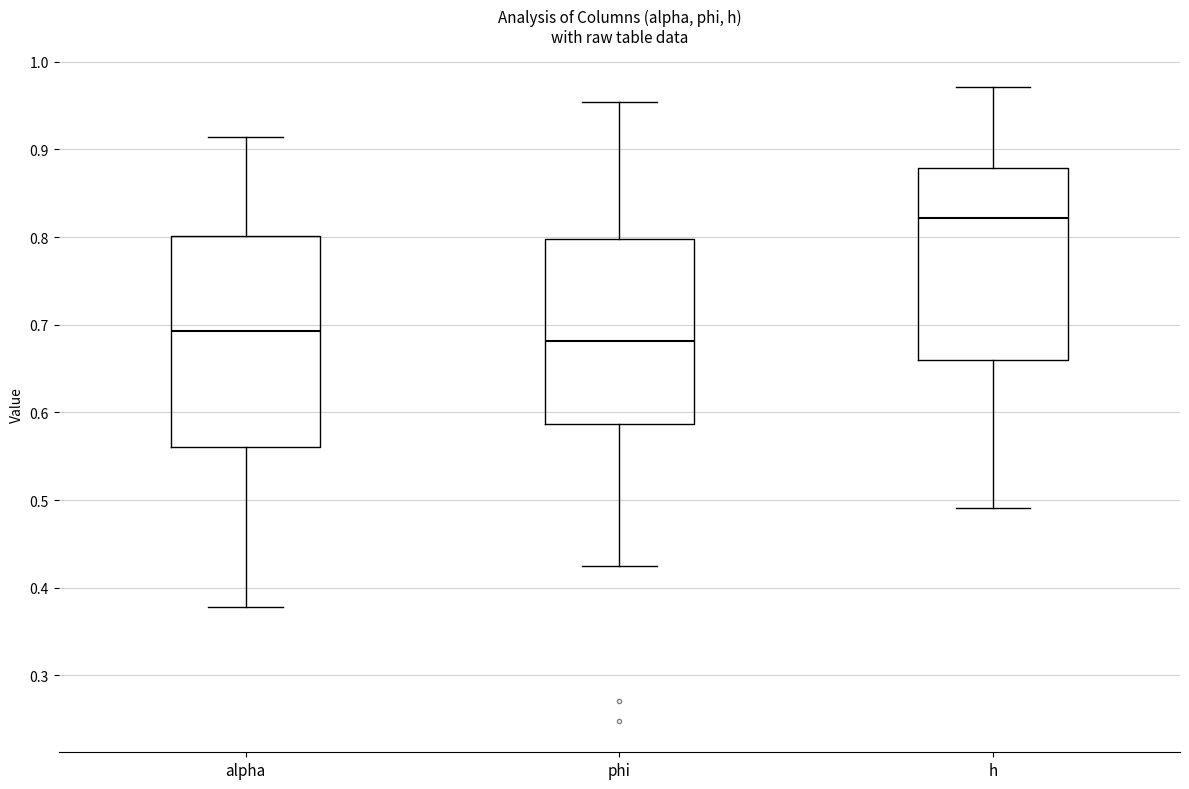

Which box is the tallest, from its lower edge to its upper edge?

alpha